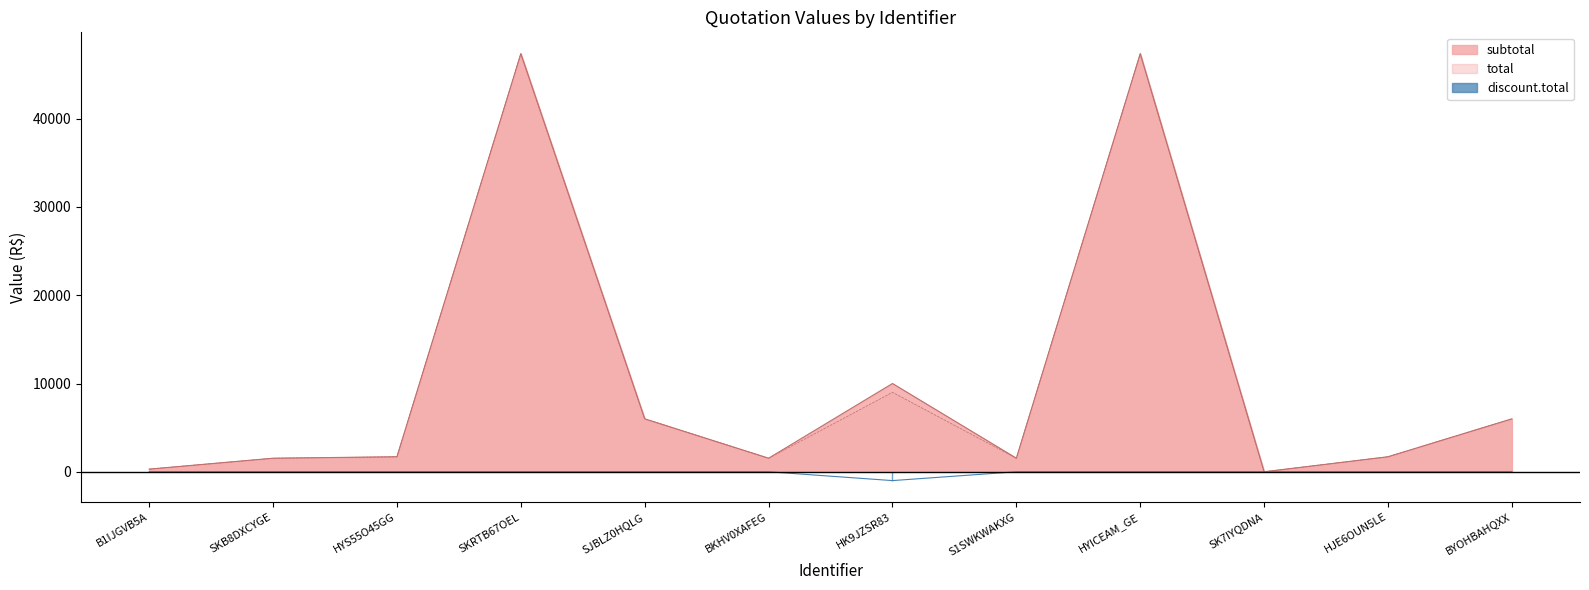

What position from the right is HYICEAM_GE?

4